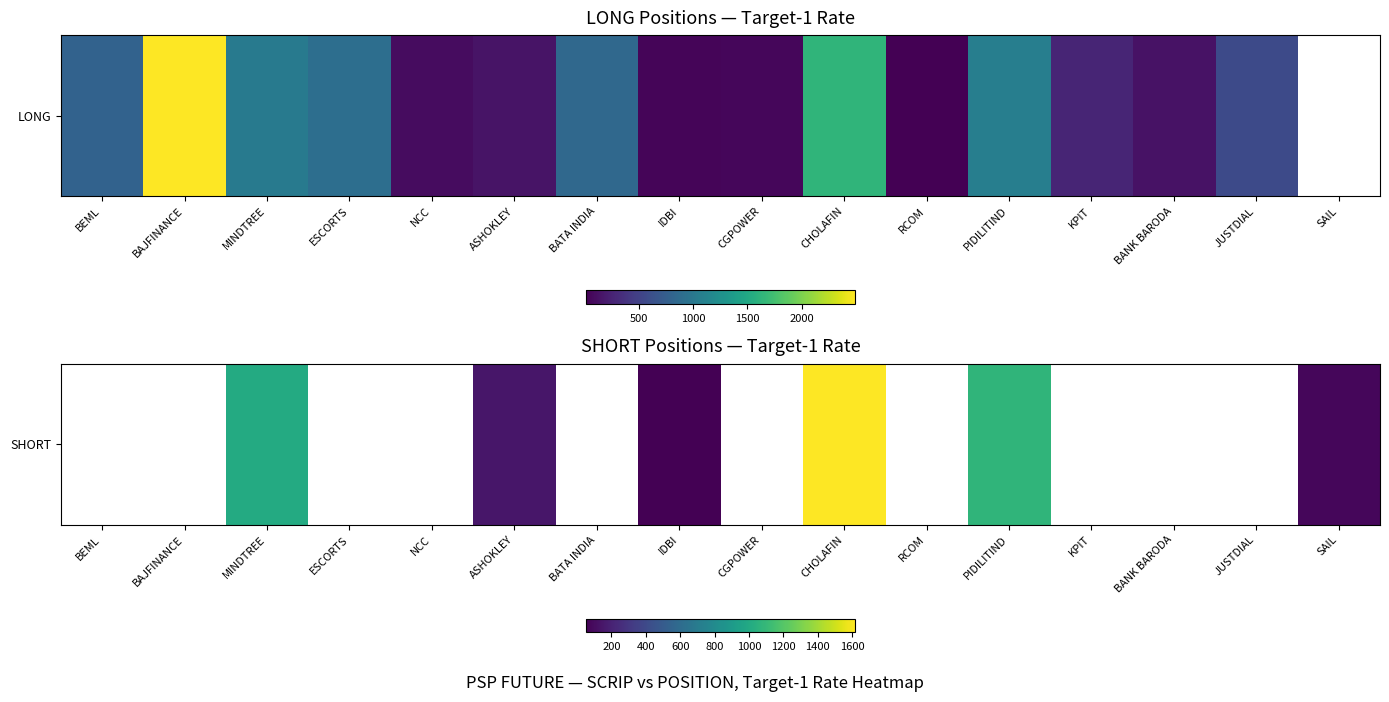

Which label corresponds to the smallest value in the chart?

IDBI